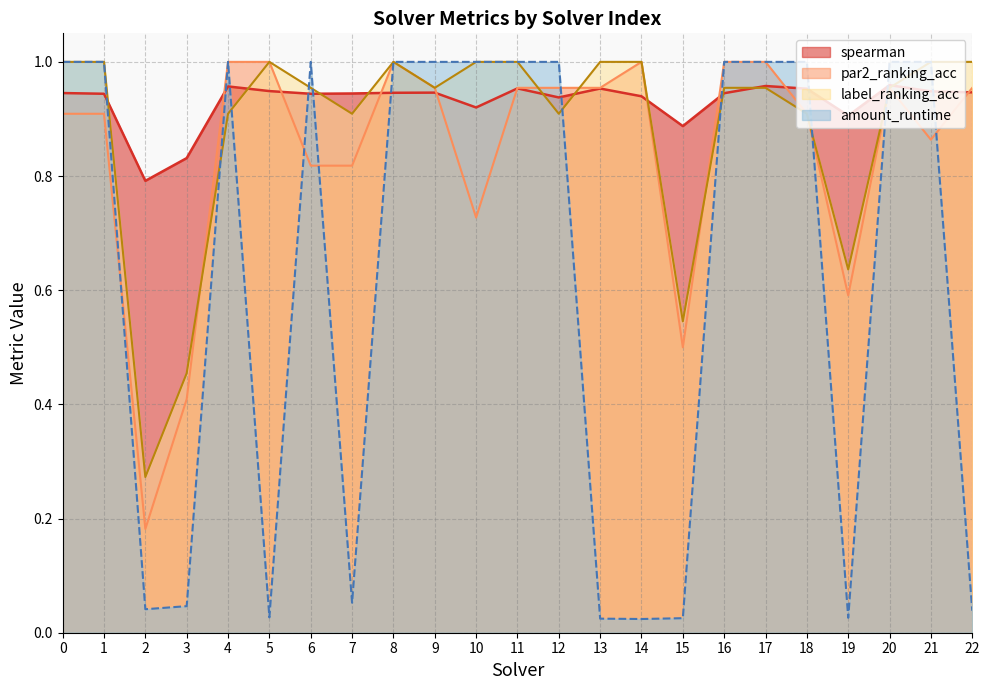

How many data points in amount_runtime are less than 1?

9